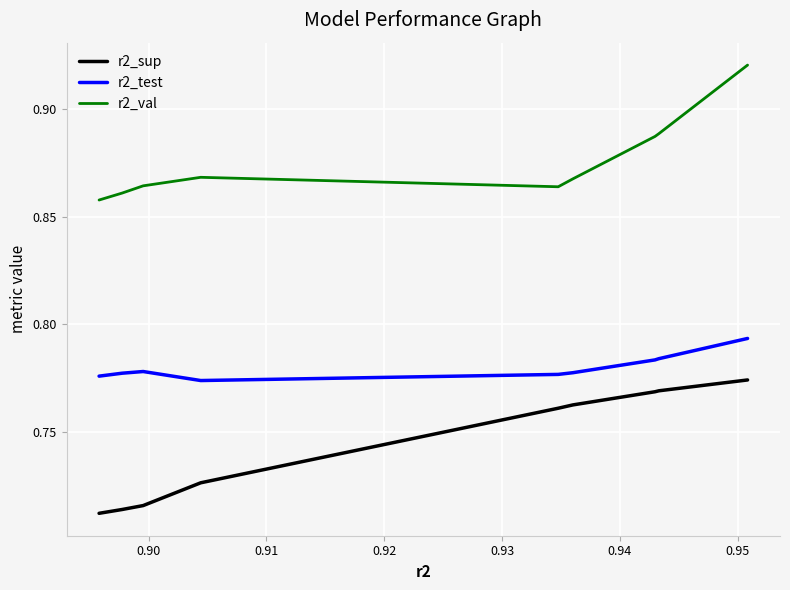

What are all the series names shown in the legend?

r2_sup, r2_test, r2_val